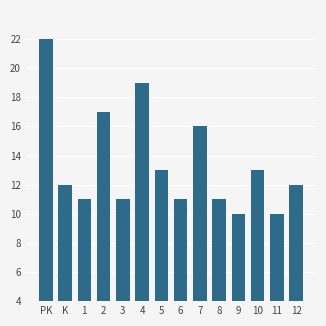

What is the value of the 5th bar from the left?

11